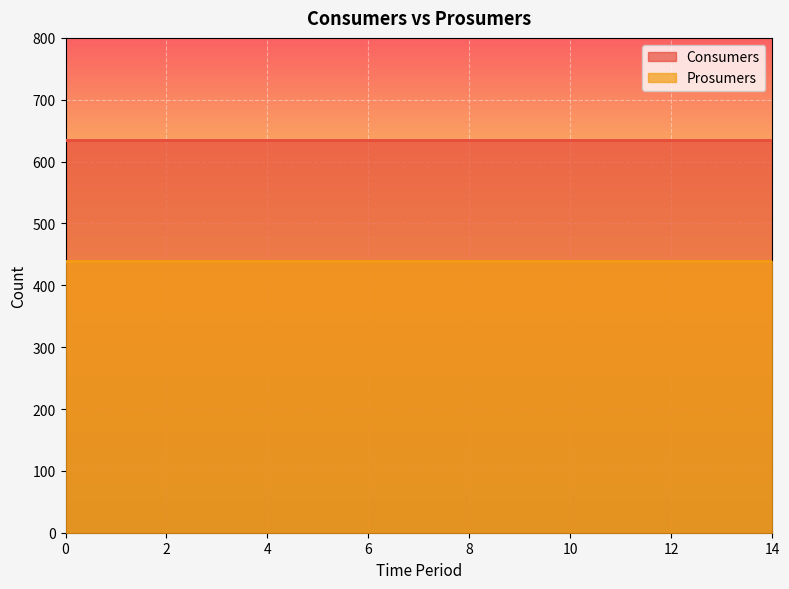

List the labels in order of Consumers value, smallest first.

0, 1, 2, 3, 4, 5, 6, 7, 8, 9, 10, 11, 12, 13, 14